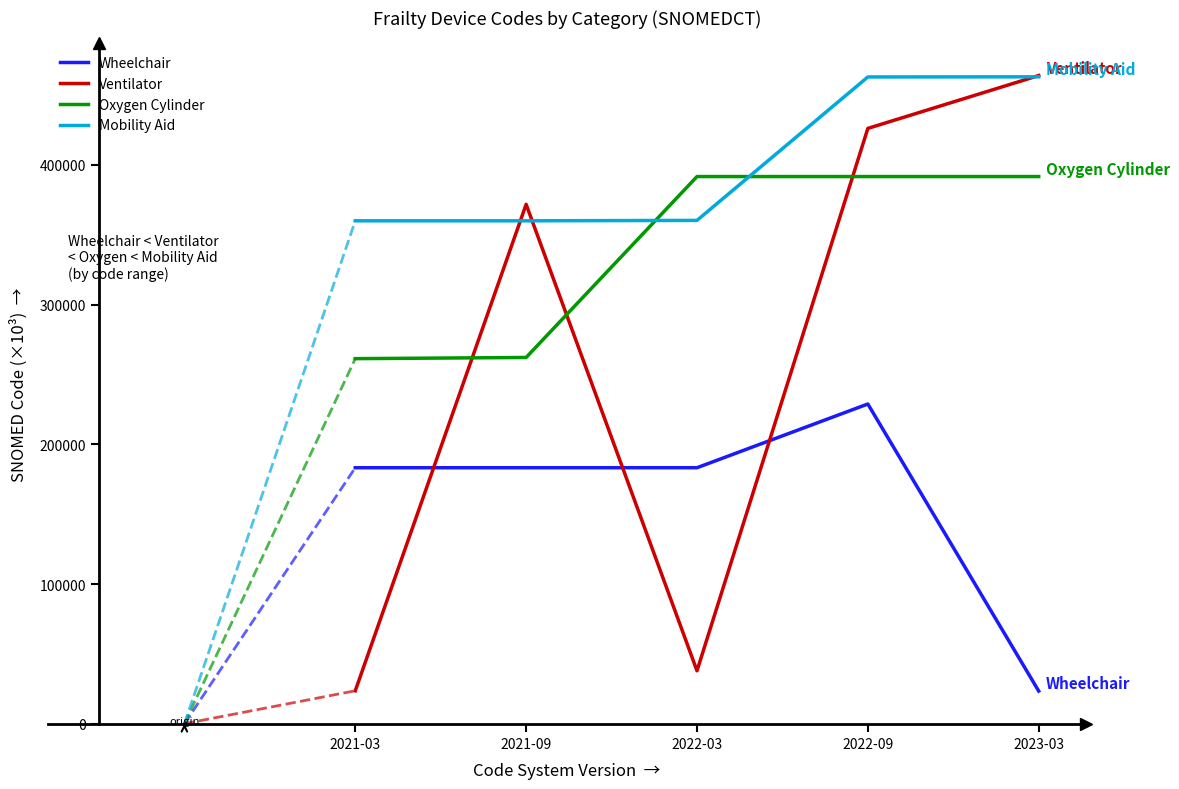

What is the highest value of the Ventilator series?

464002.0